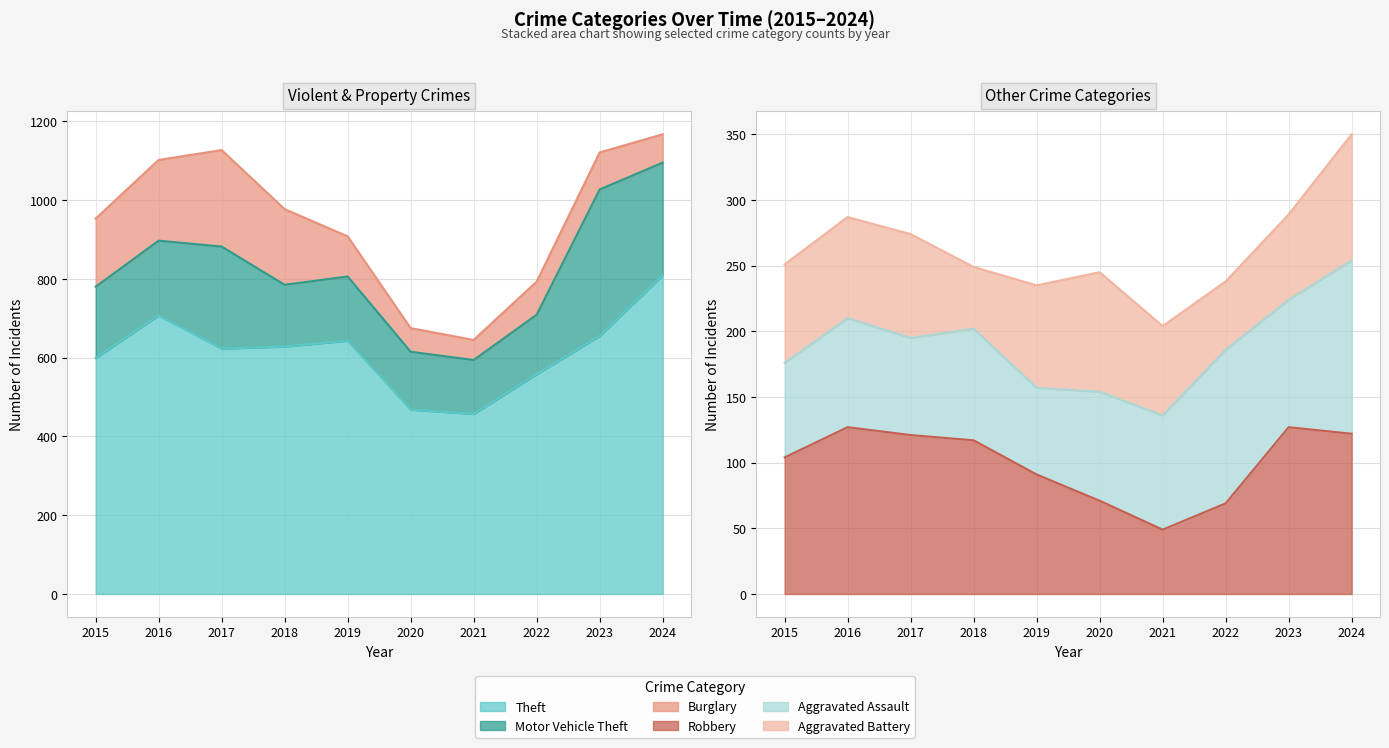

Rank the series at 2015 from highest to lowest value.

Theft, Motor Vehicle Theft, Burglary, Robbery, Aggravated Battery, Aggravated Assault